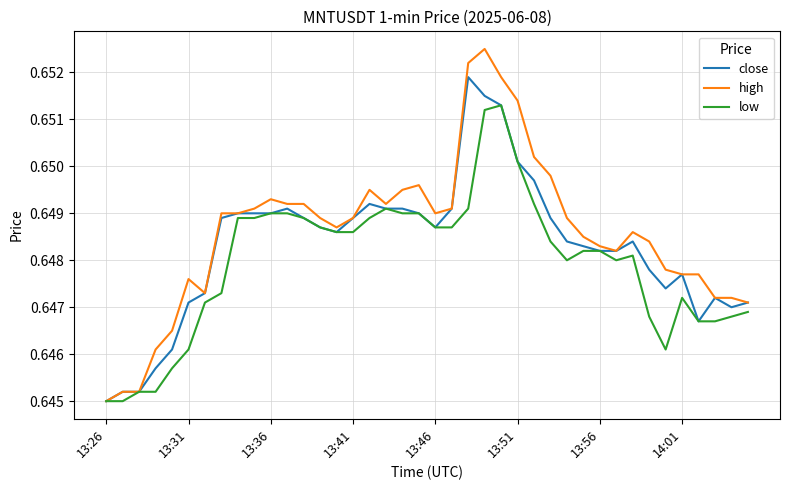

List the series in order of their peak value, lowest first.

low, close, high